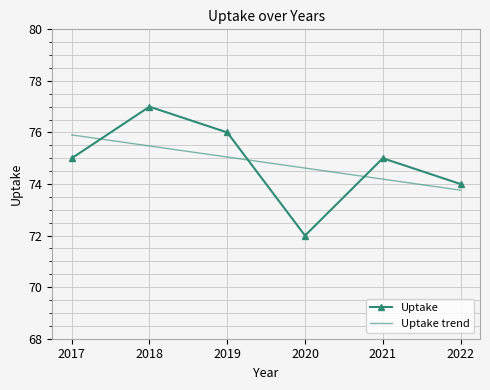

After their last crossing, which series has the higher values: Uptake or Uptake trend?

Uptake